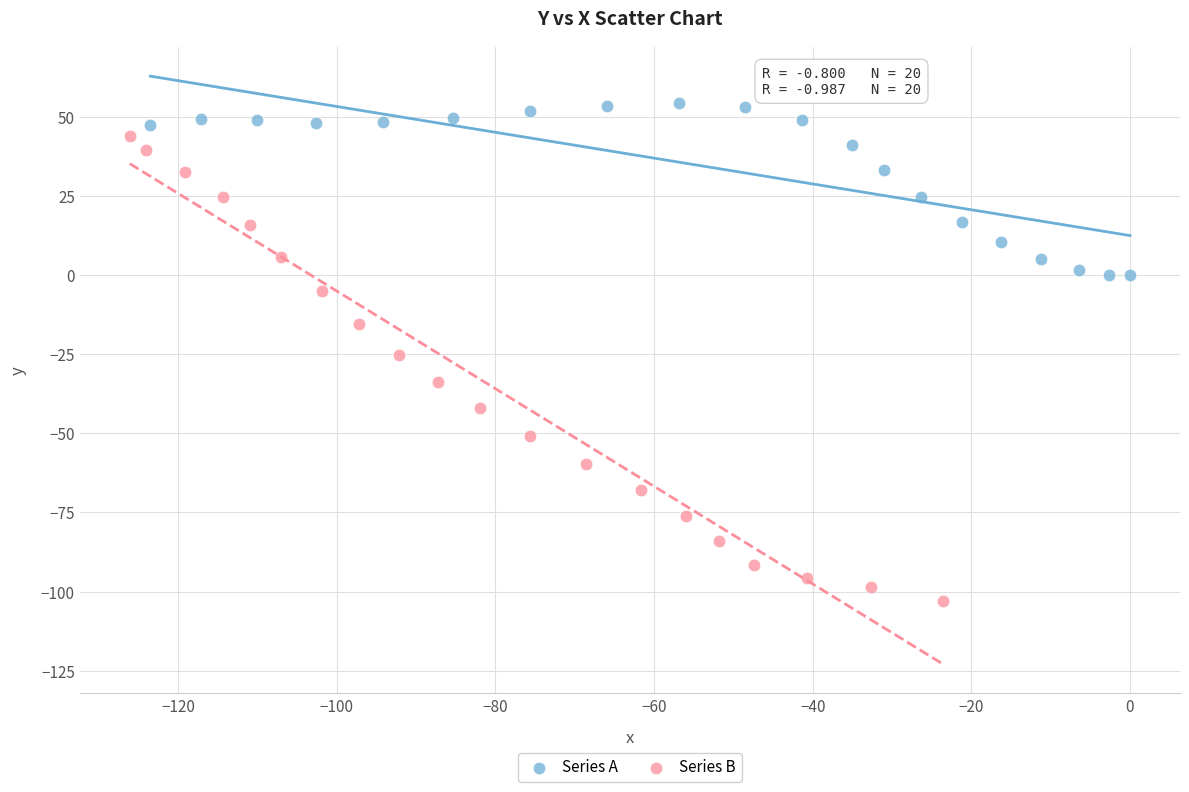

Which series has the largest Y range (max minus min)?

Series B